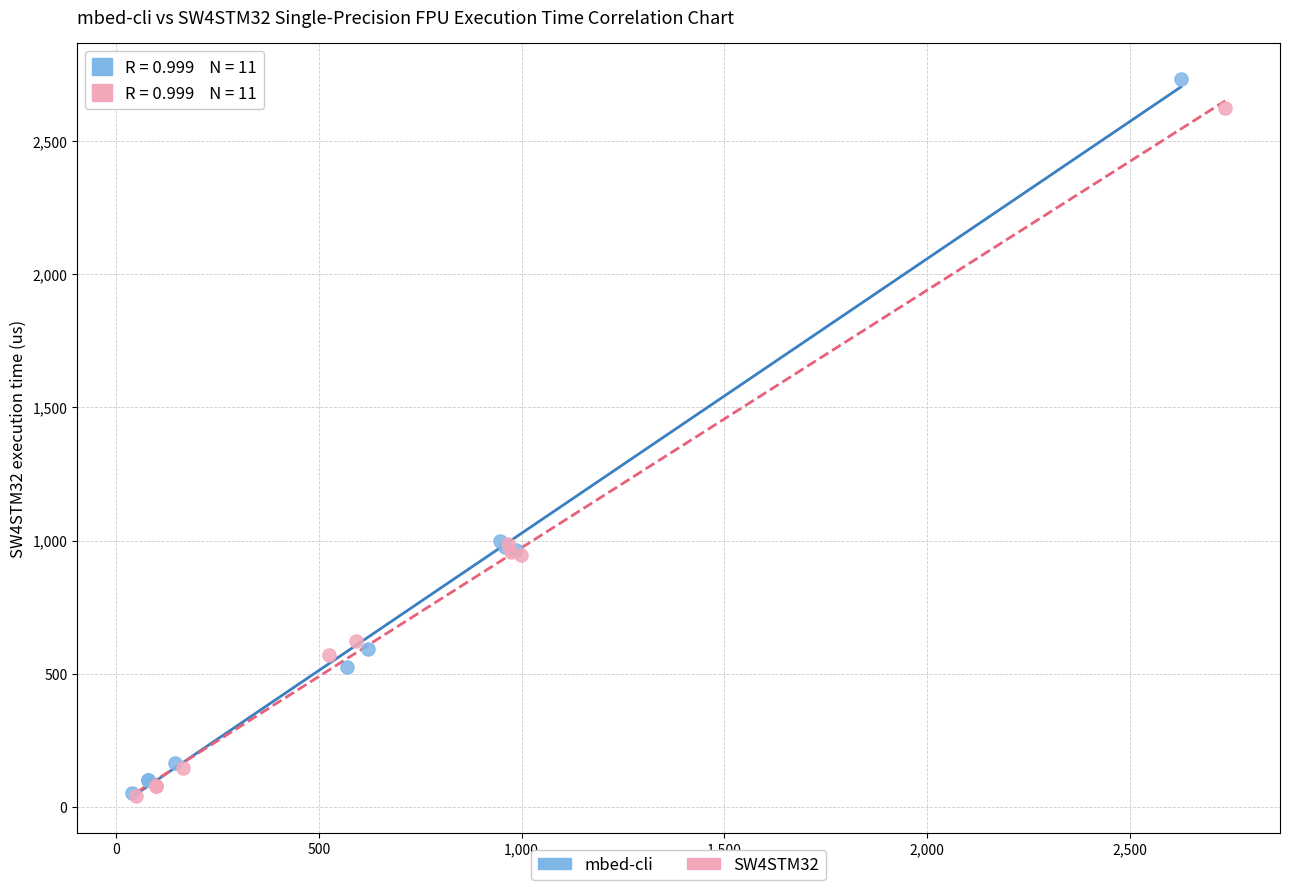

Which series has the widest spread of Y values?

mbed-cli